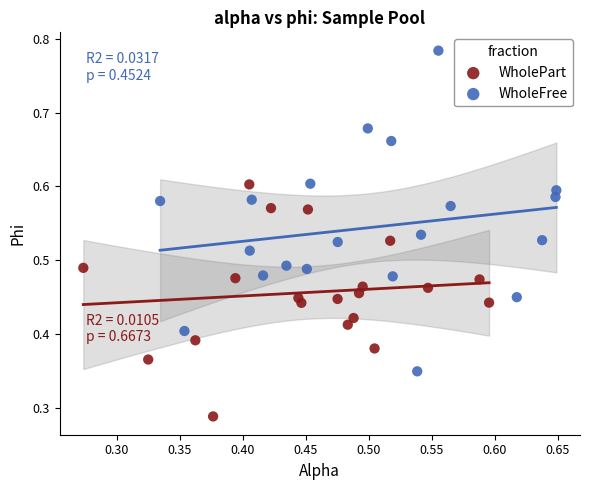

Which series reaches the maximum Y coordinate?

WholeFree